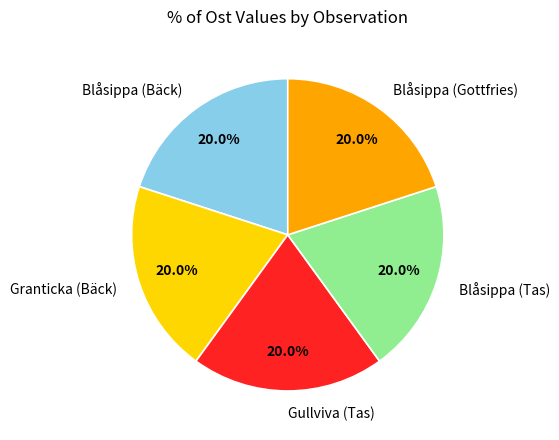

True or false: Granticka (Bäck) accounts for 20% of the total.

True